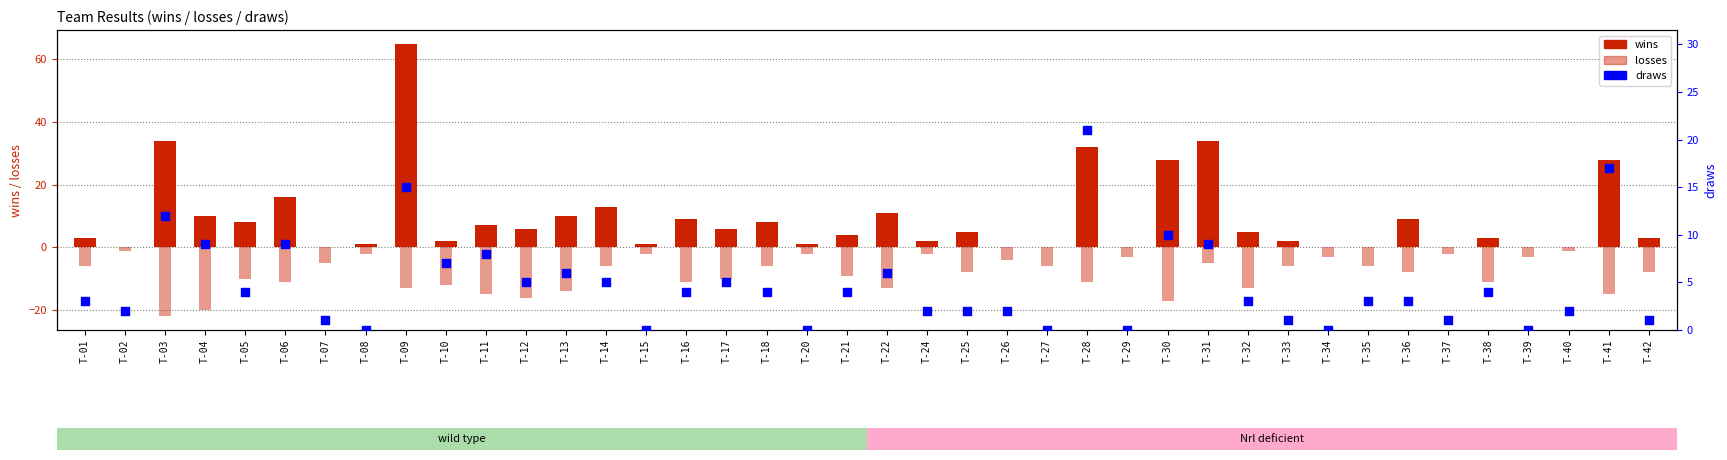

Which series contains the lowest Y value?

losses